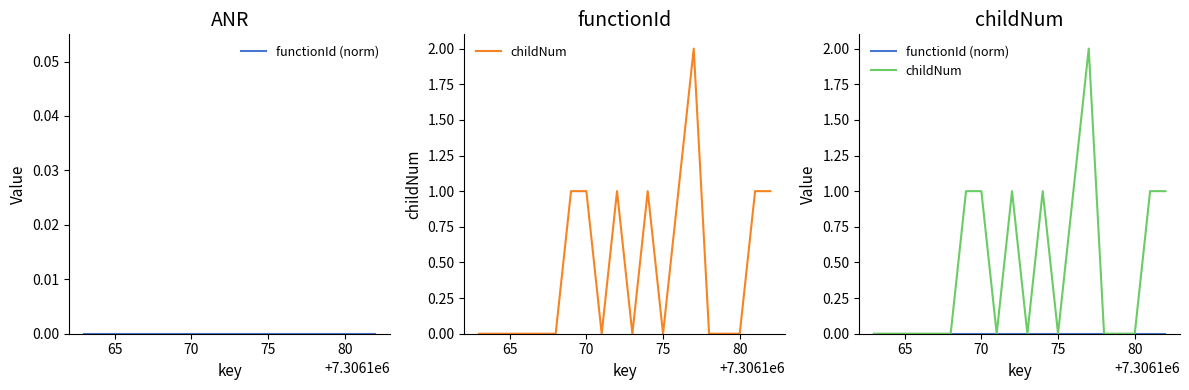

Does the chart display data point markers on the line(s)?

No